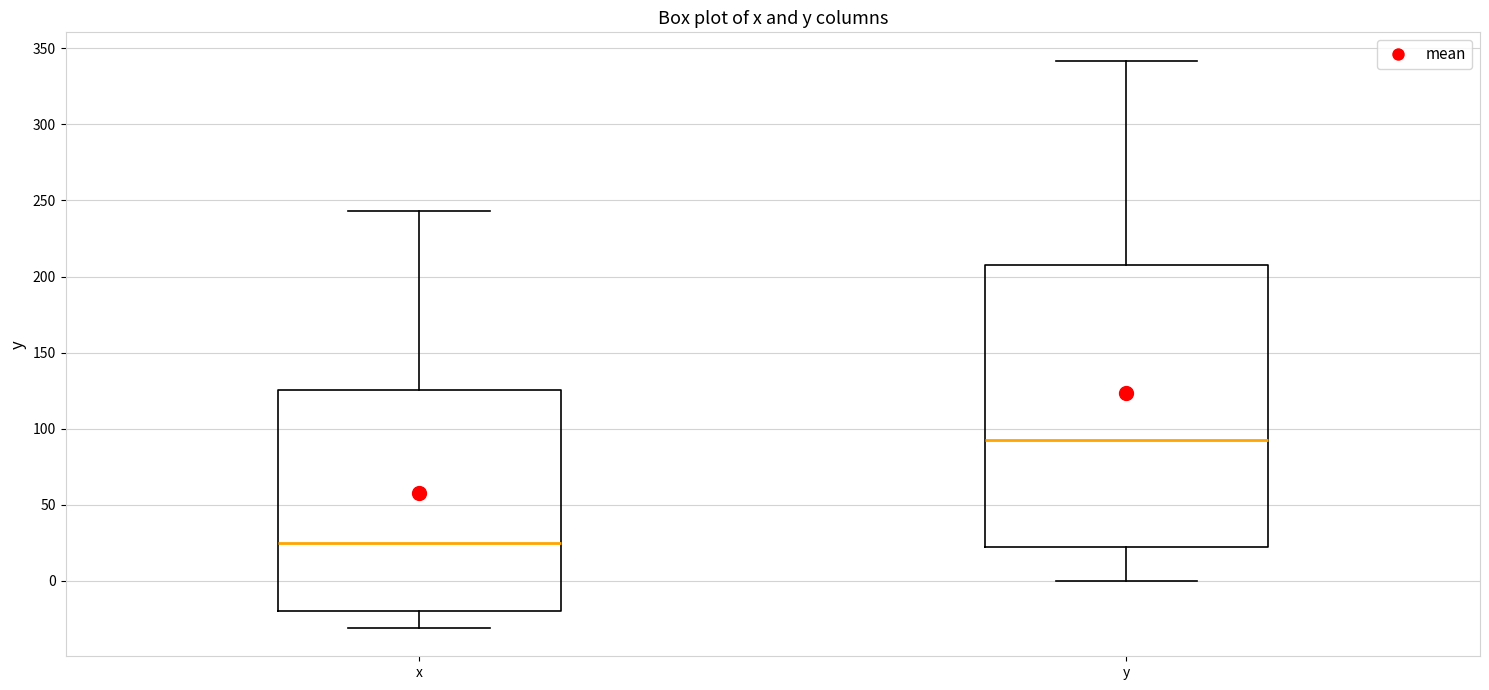

Where does the median line of the box for y sit on the y-axis? The values are not printed on the chart, so give them approximately, as read against the axis.

90